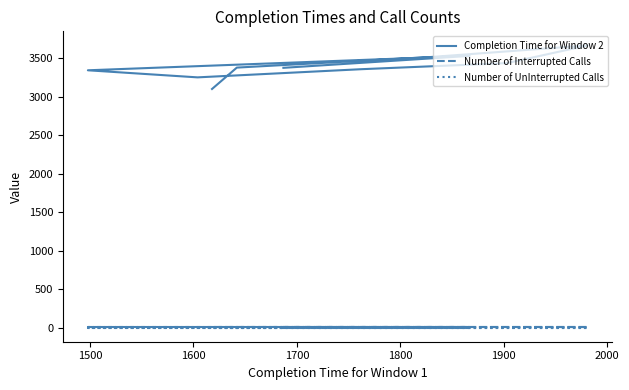

True or false: Number of UnInterrupted Calls and Completion Time for Window 2 cross at least once.

False